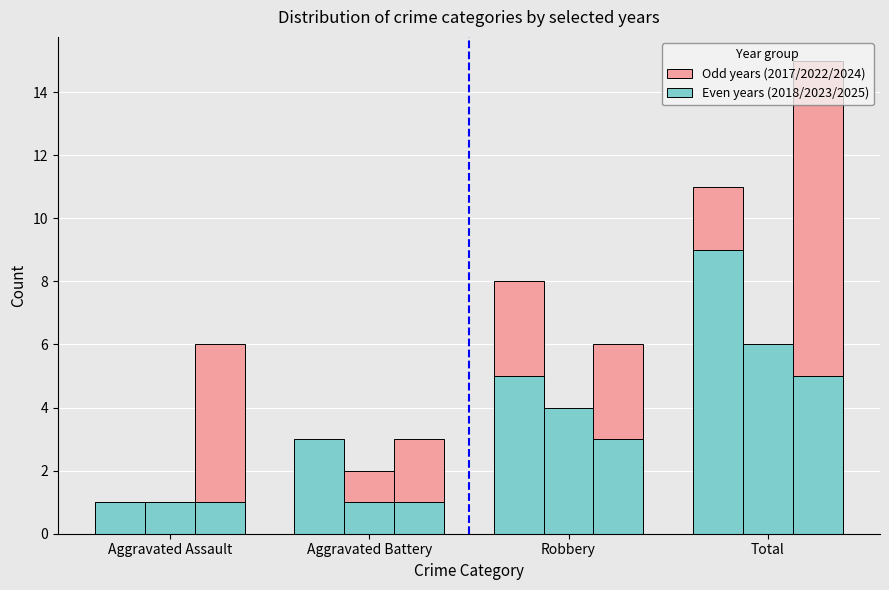

Count the number of categories in the chart.

4